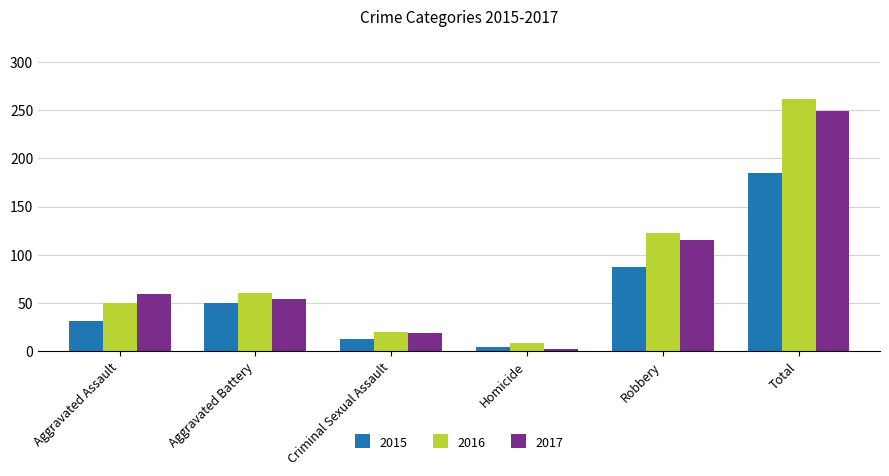

At how many categories does at least one series exceed 77?

2